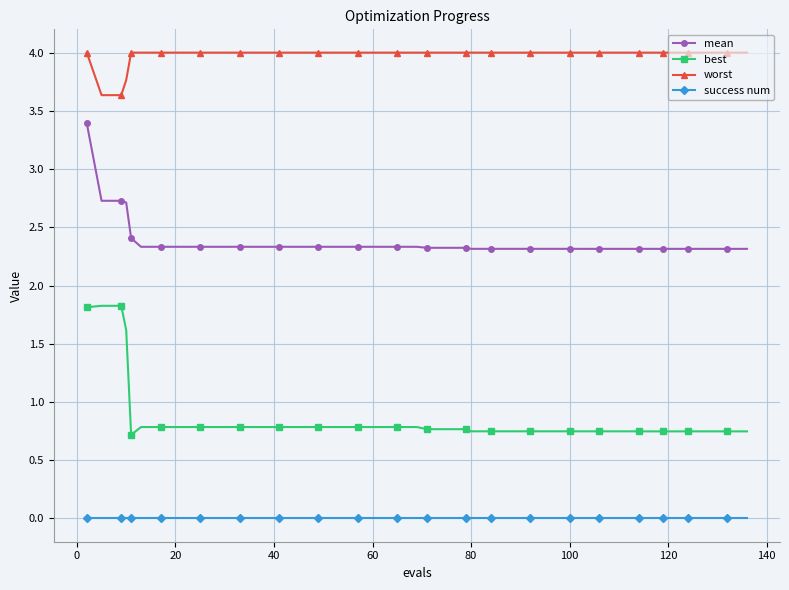

Which series has the largest range (max minus min)?

best